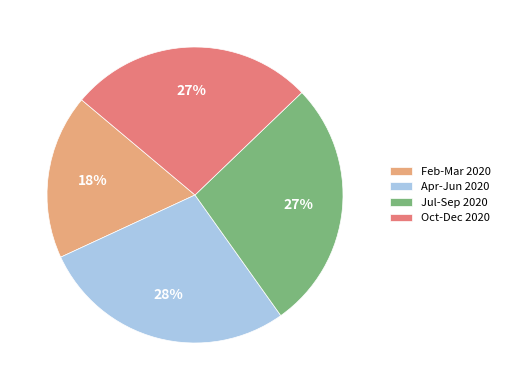

To the nearest percent, what is the difference between the largest and smallest slice percentages?

10%